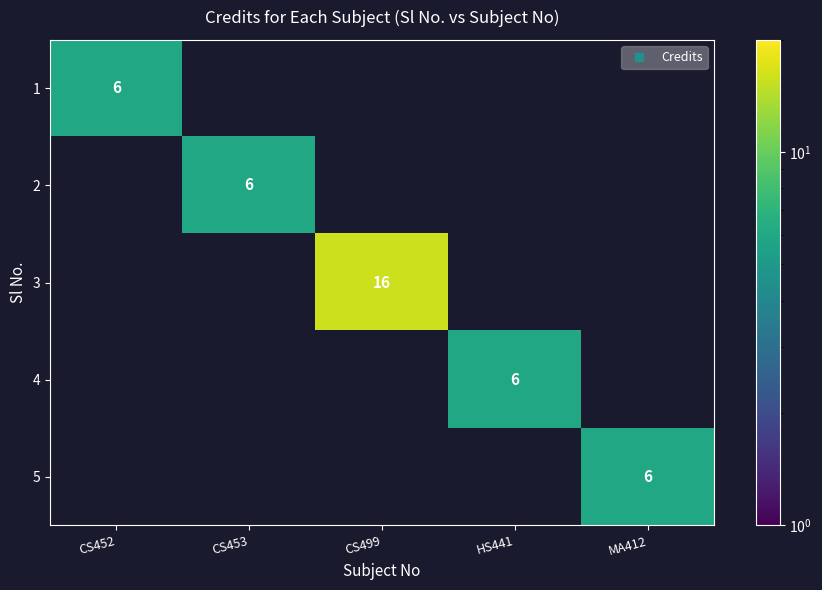

Is the value of 5 at CS499 greater than the value of 1 at HS441?

No